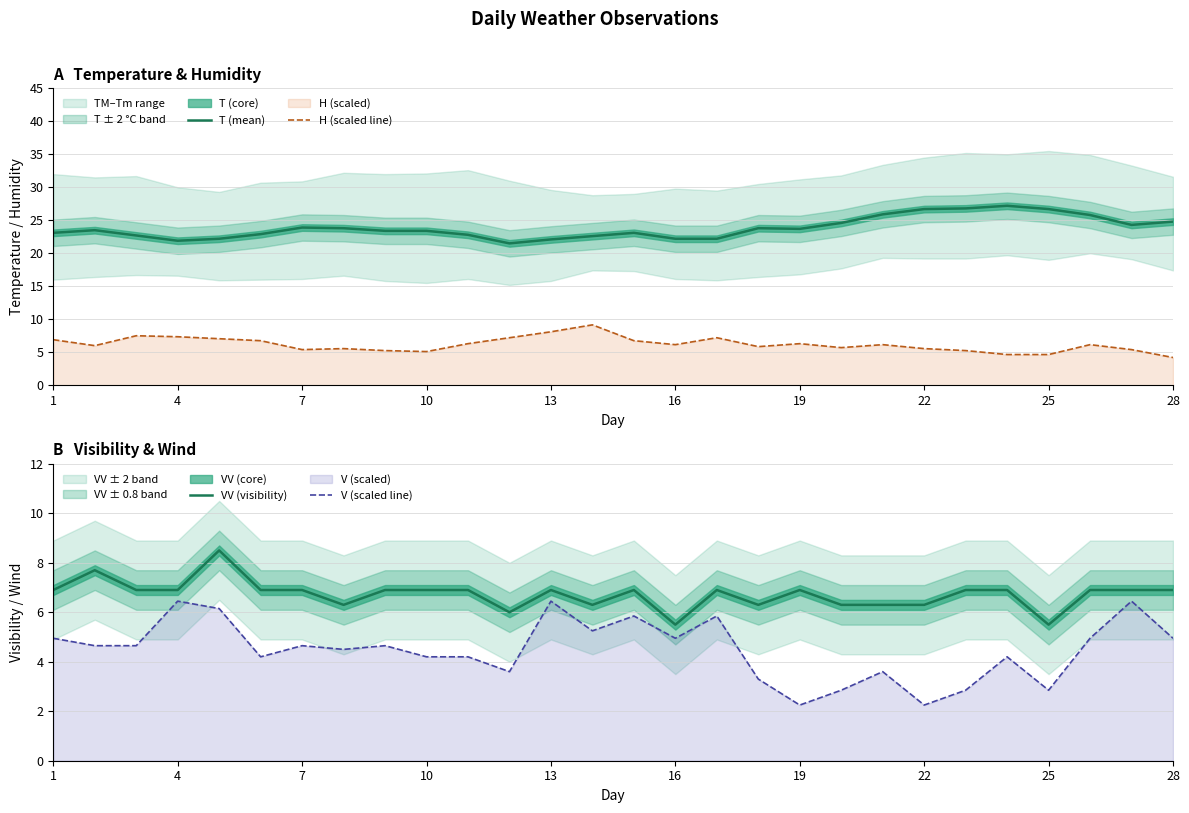

What is the minimum value for H (scaled line)?

4.2